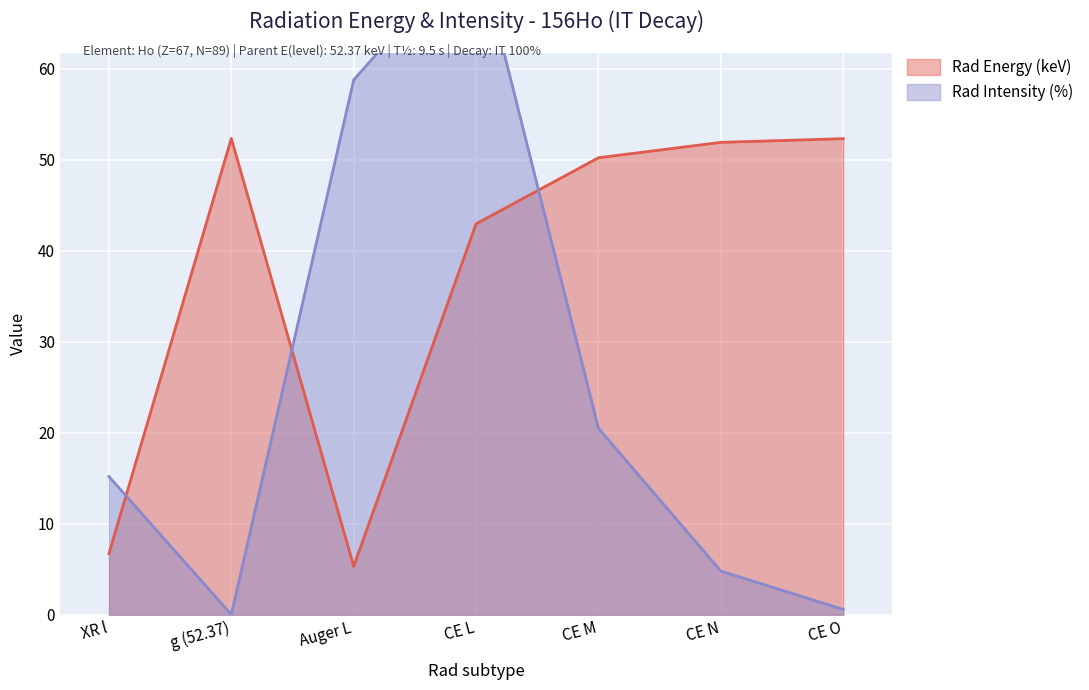

At XR l, list the series in order from smallest to largest.

Rad Energy, Rad Intensity